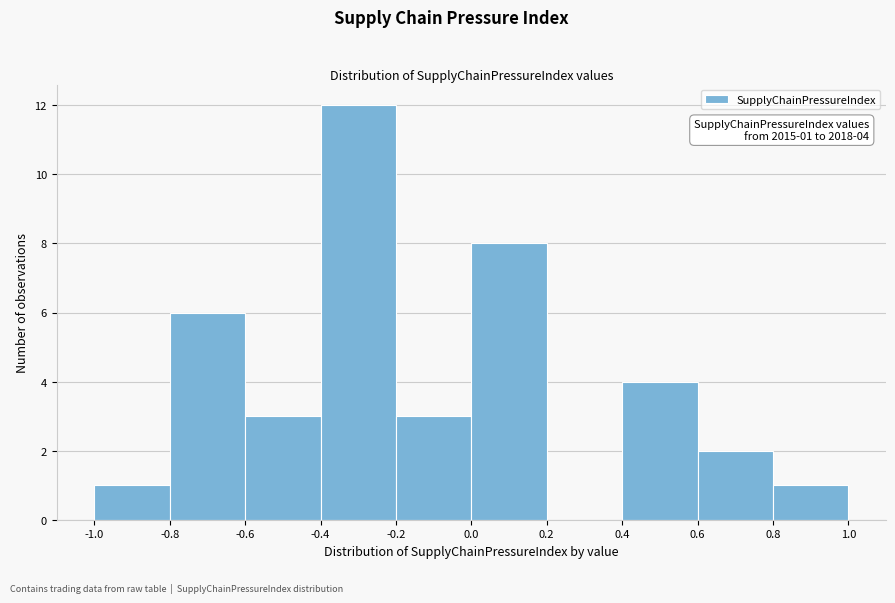

Which range on the x-axis has the tallest bar?

-0.4 to -0.2